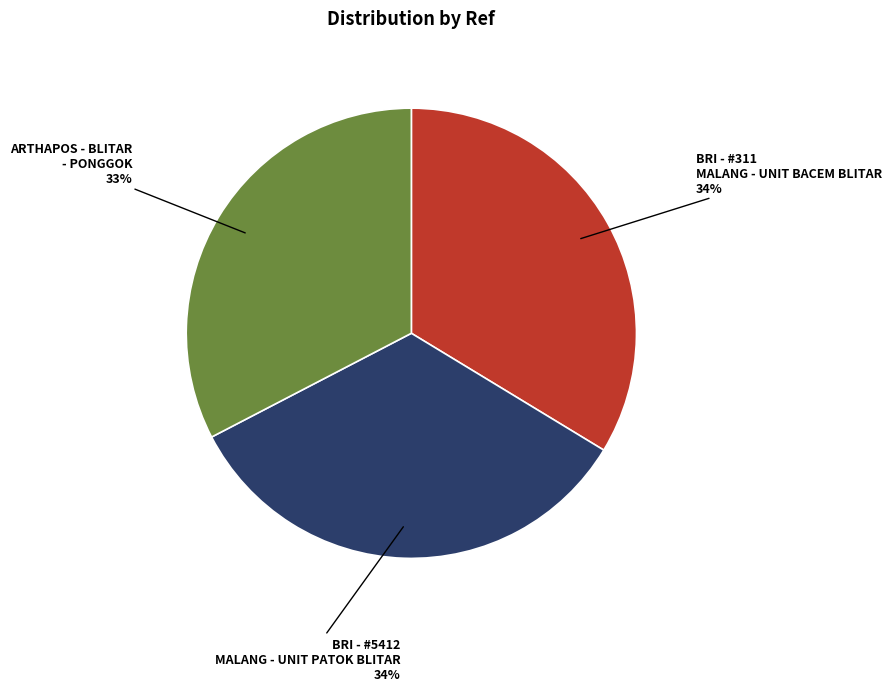

Is there a majority slice in this chart?

No